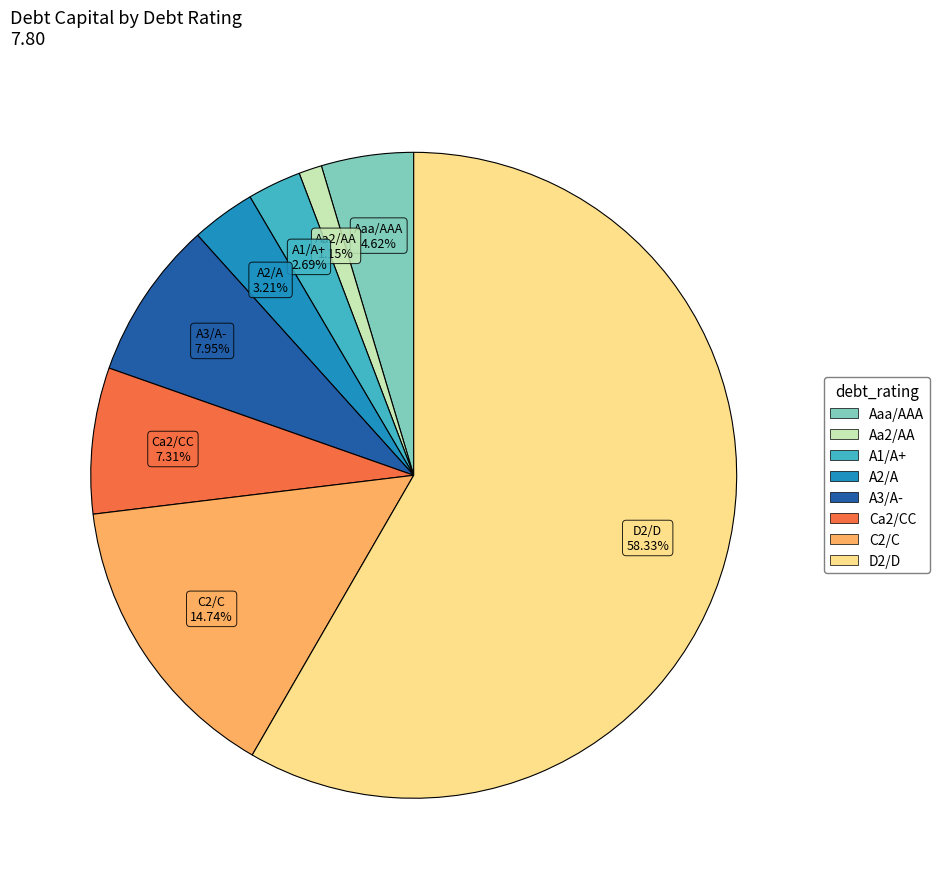

Is there any slice that represents more than half of the pie?

Yes